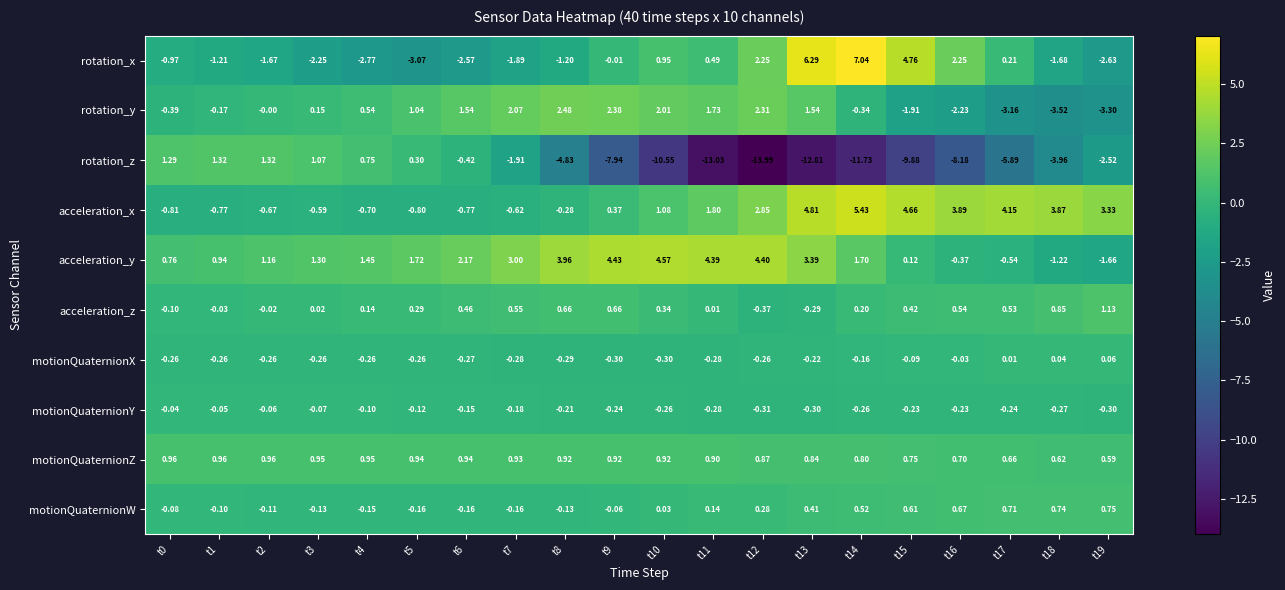

Which series has the widest spread of values?

rotation_z